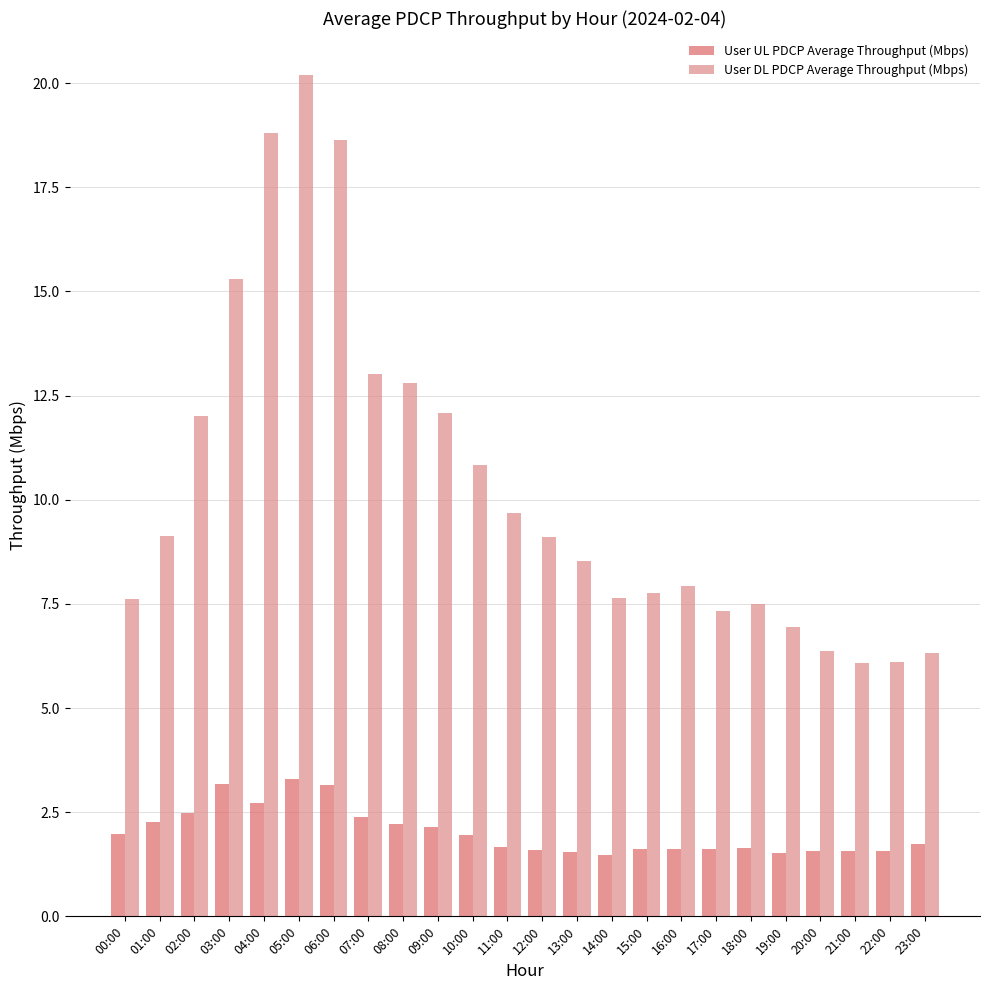

What is the label of the 13th bar from the left?

12:00